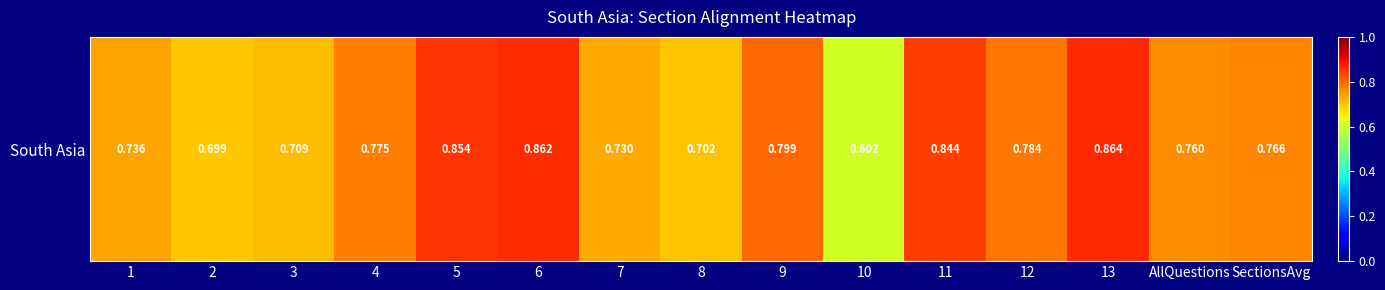

The chart shows a value of 0.1 at 2. True or false?

False